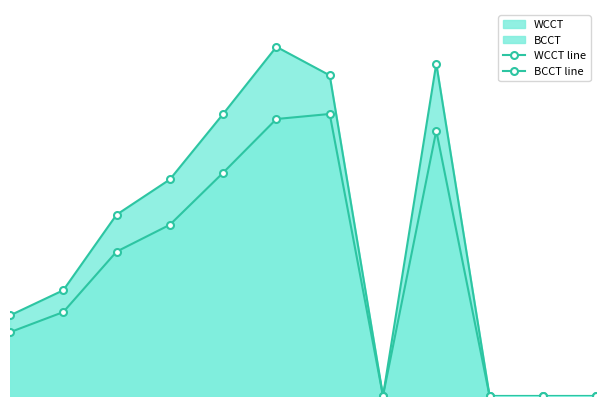

Which category has the lowest value in the WCCT line series?

7